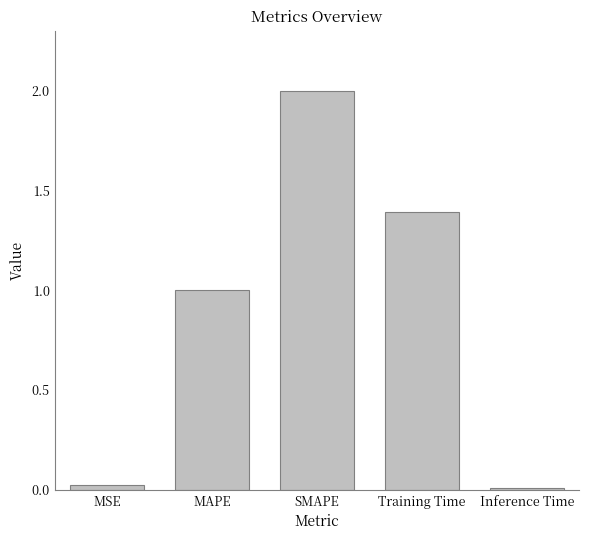

What is the maximum value shown in the chart?

2.0